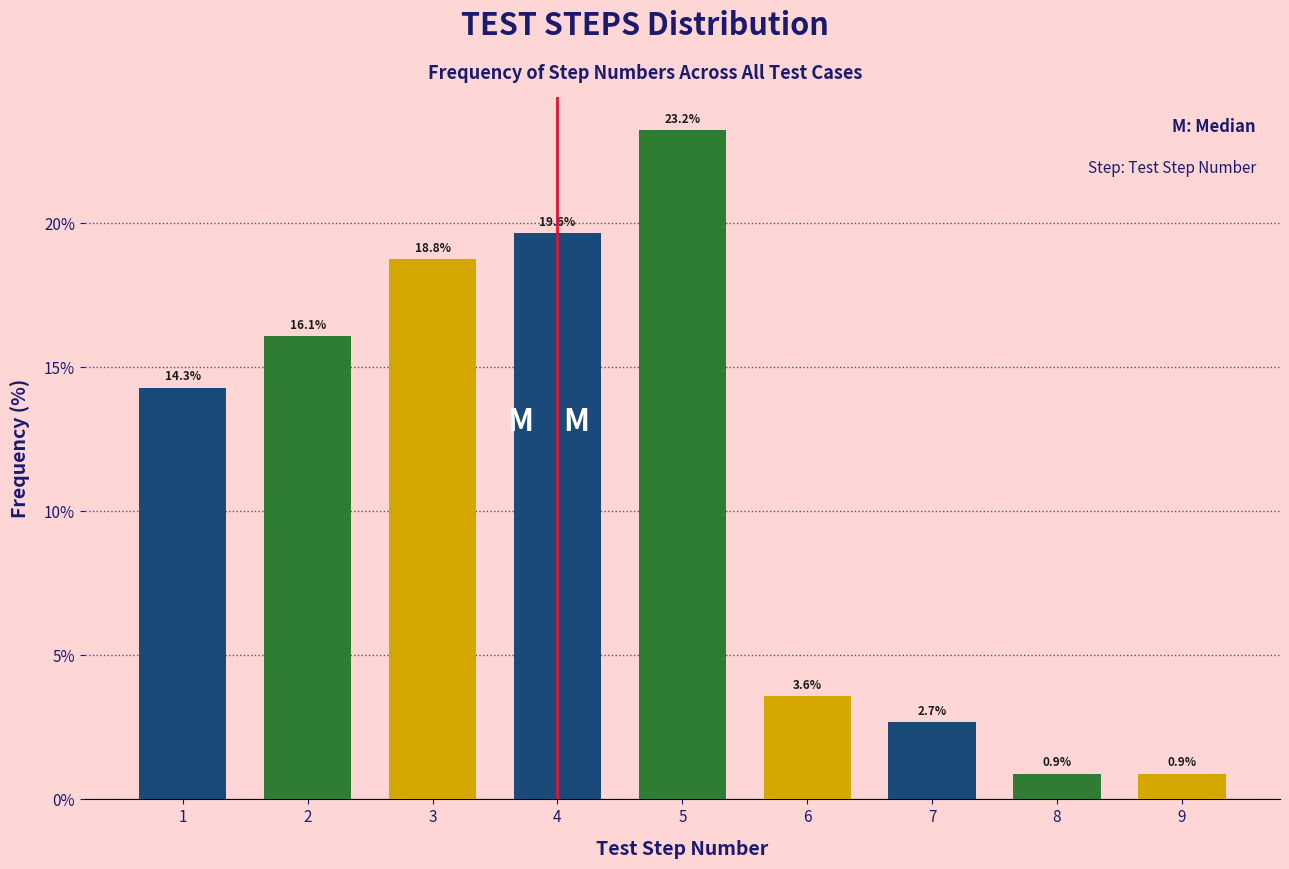

Reading right to left, what are all the values shown in this chart?

0.9	0.9	2.7	3.6	23.2	19.6	18.8	16.1	14.3